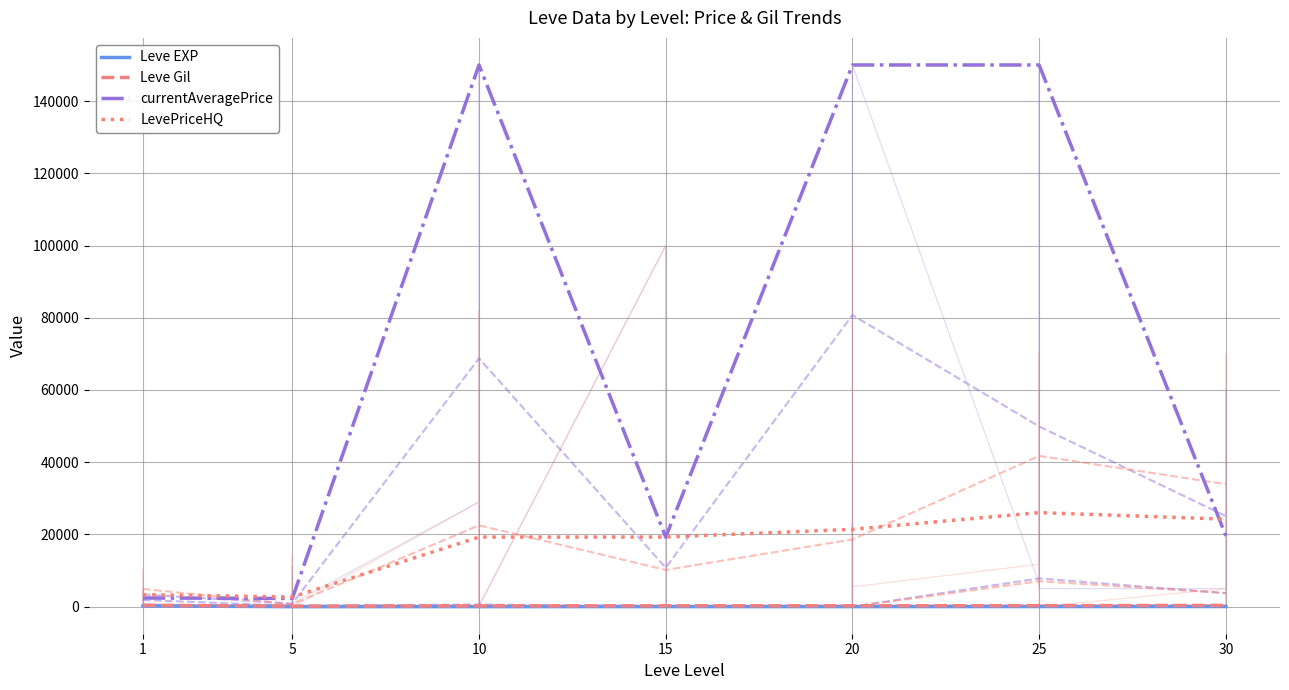

How many categories are shown in the chart?

7